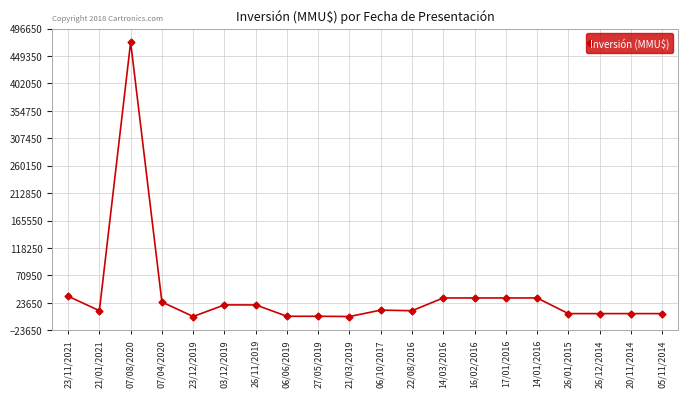

What is the difference between the second highest and minimum values?

35000